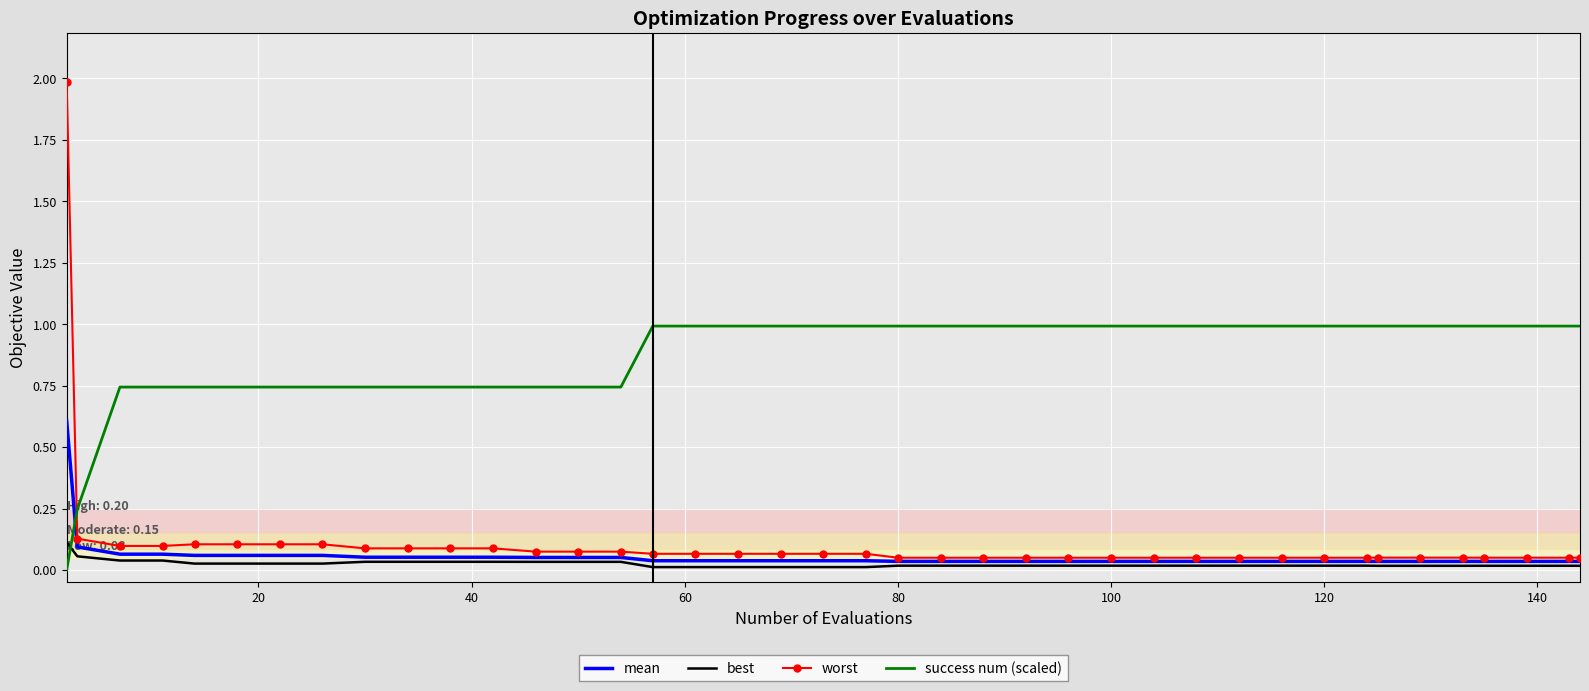

Which series has the largest total across all categories?

success num (scaled)